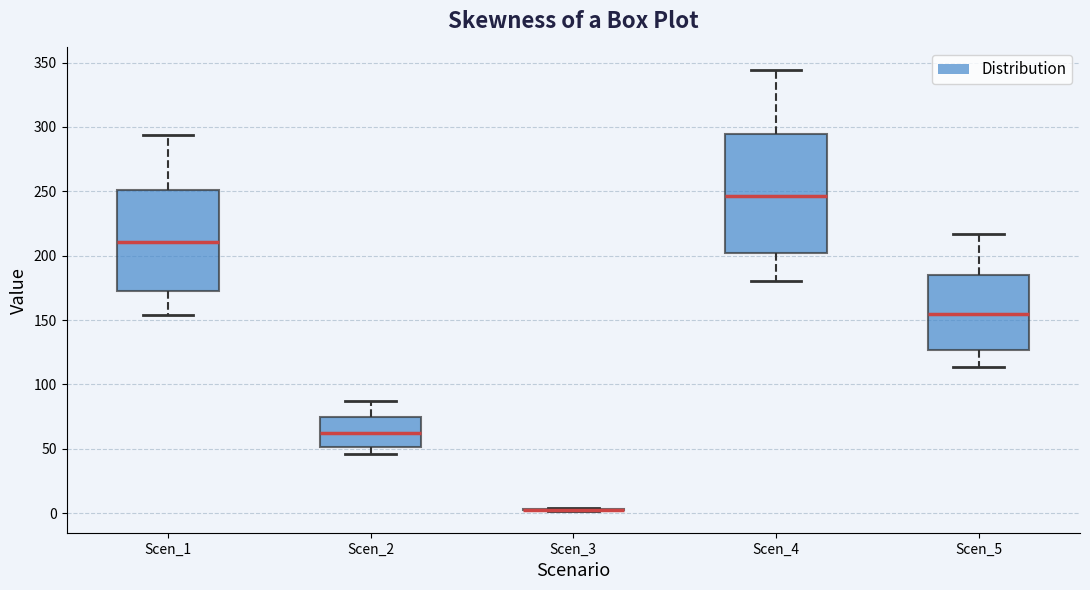

Reading left to right, read every box against the y-axis: the position of its median line, the range the box covers, and the ends of its whiskers. The values are not printed on the chart, so give them approximately, as read against the axis.

Scen_1: median 210, box 170 to 250, whiskers 155 to 295
Scen_2: median 60, box 50 to 75, whiskers 45 to 85
Scen_3: box collapsed to a line at 5, whiskers 0 to 5
Scen_4: median 245, box 200 to 295, whiskers 180 to 345
Scen_5: median 155, box 125 to 185, whiskers 115 to 215